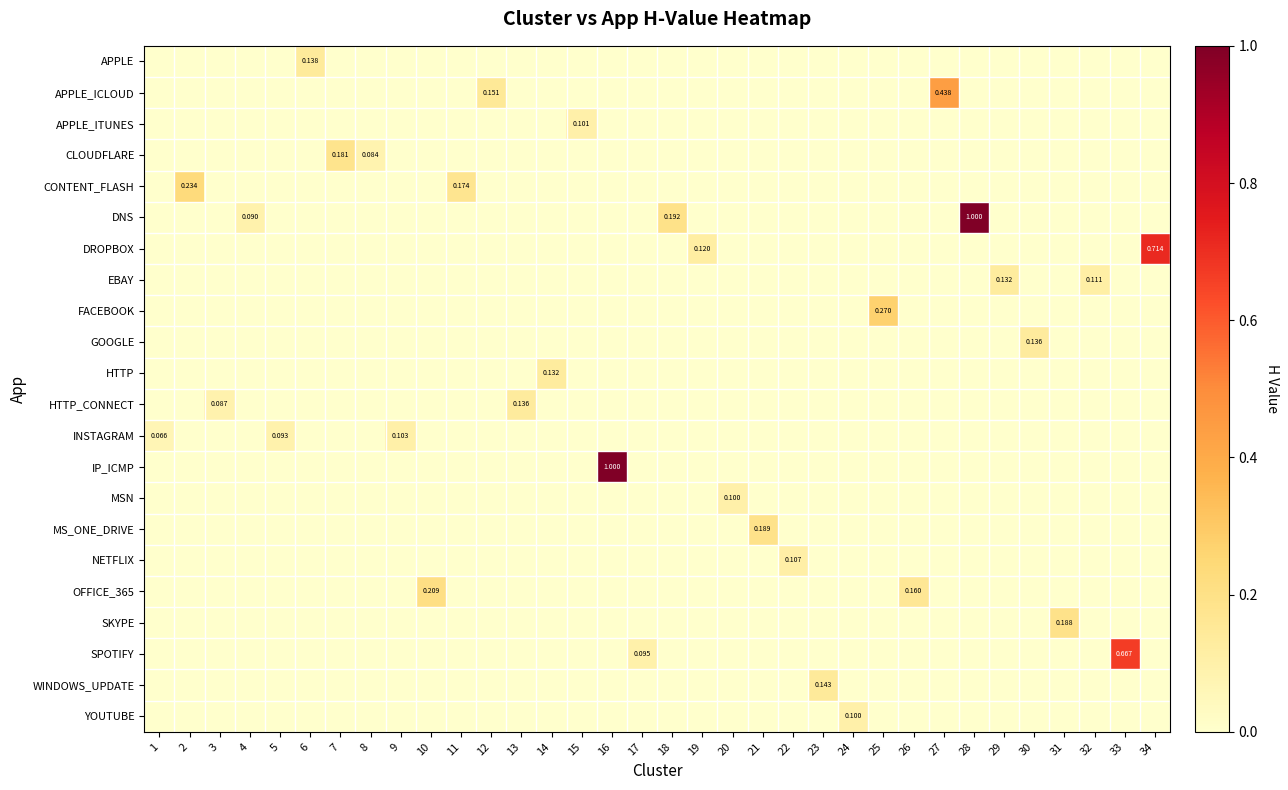

How many data points in row_7 are above 0?

2